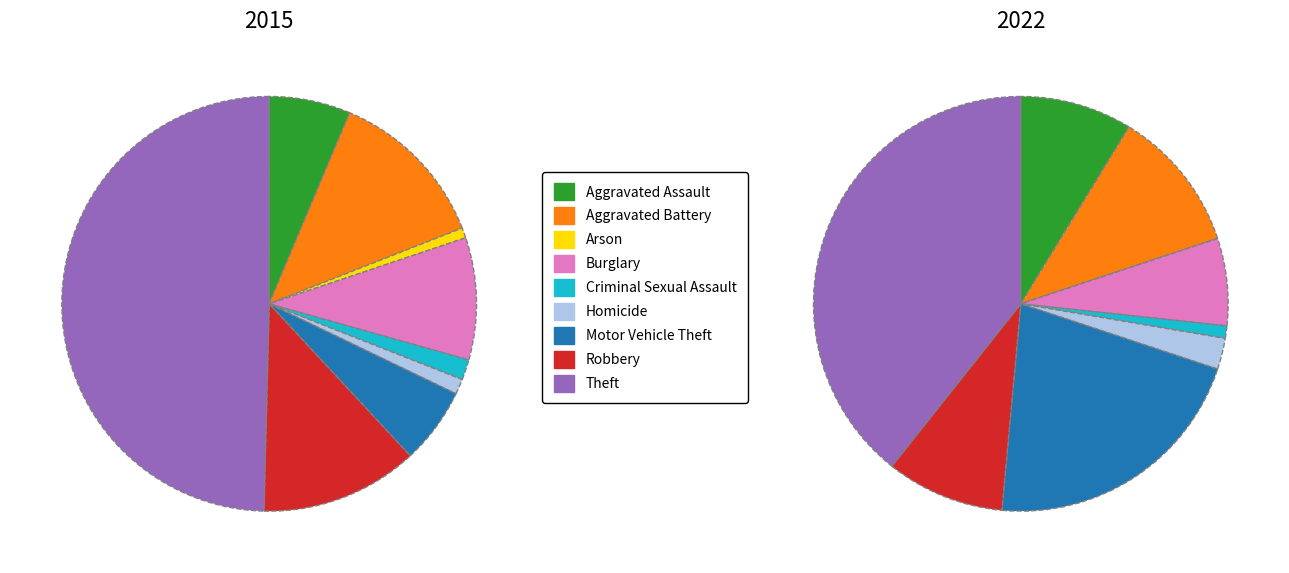

Rank the series at Robbery from highest to lowest value.

2015, 2022